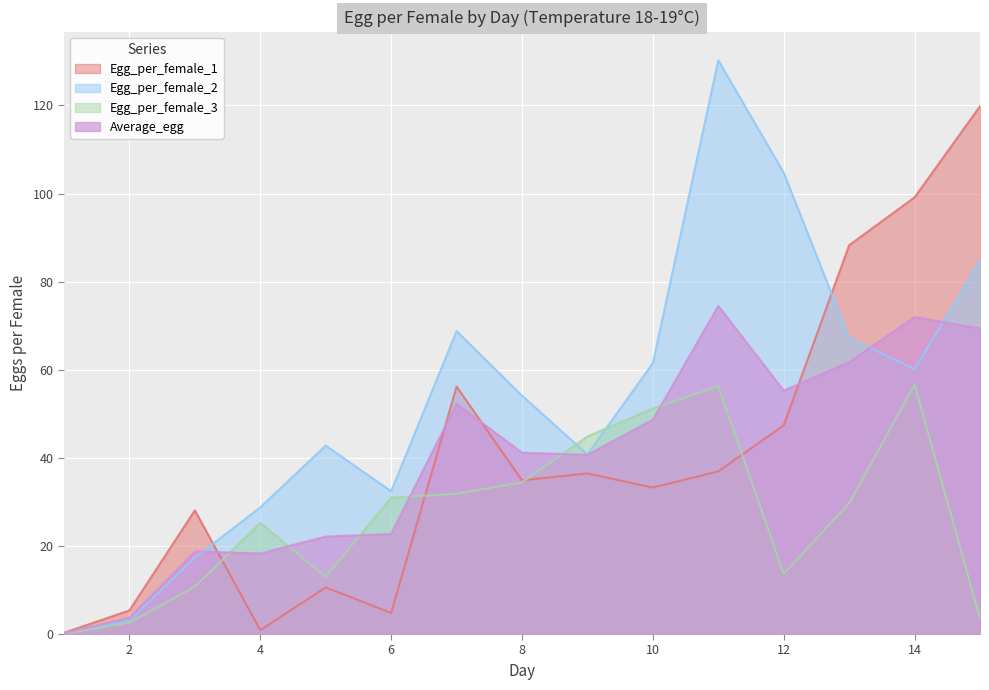

Reading right to left, extract all data points from this chart.

Egg_per_female_1: 15=119.8	14=99.1	13=88.3	12=47.4	11=36.9	10=33.3	9=36.5	8=34.9	7=56.2	6=4.8	5=10.6	4=0.9	3=28.1	2=5.4	1=0.3
Egg_per_female_2: 15=84.8	14=60.1	13=67.2	12=104.7	11=130.2	10=61.5	9=40.8	8=54.1	7=68.8	6=32.4	5=42.8	4=28.8	3=17.3	2=3.1	1=0.2
Egg_per_female_3: 15=3.5	14=56.6	13=29.7	12=13.7	11=56.2	10=51.2	9=44.8	8=34.4	7=31.9	6=31.0	5=13.0	4=25.2	3=10.8	2=2.6	1=0.1
Average_egg: 15=69.4	14=72.0	13=61.7	12=55.3	11=74.5	10=48.6	9=40.7	8=41.1	7=52.3	6=22.7	5=22.1	4=18.3	3=18.7	2=3.7	1=0.2